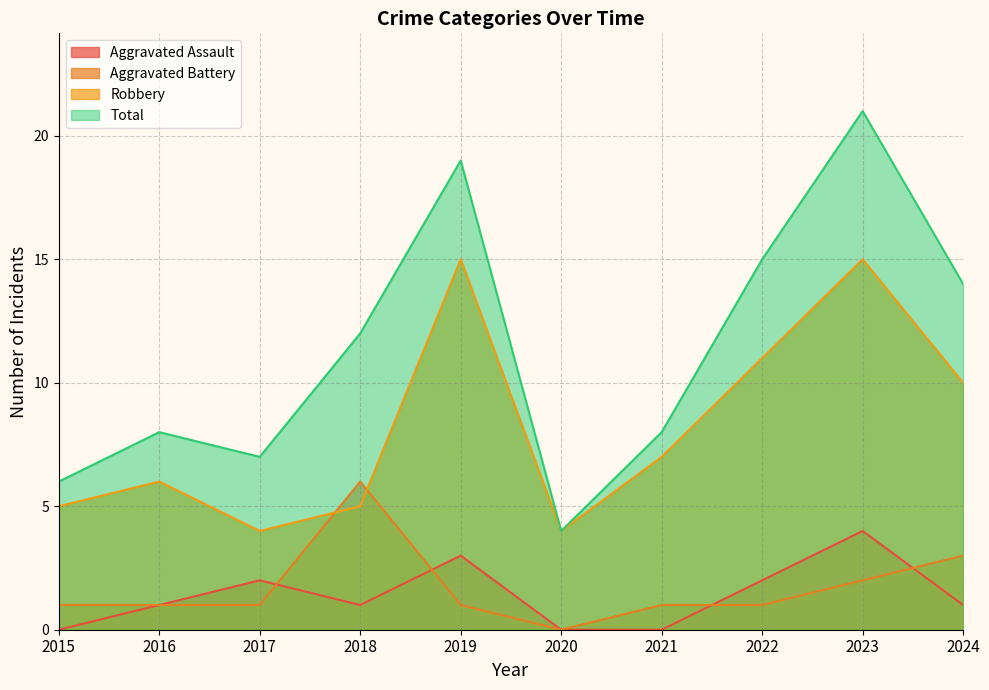

Is it true that Aggravated Assault equals 1 at 2024?

True